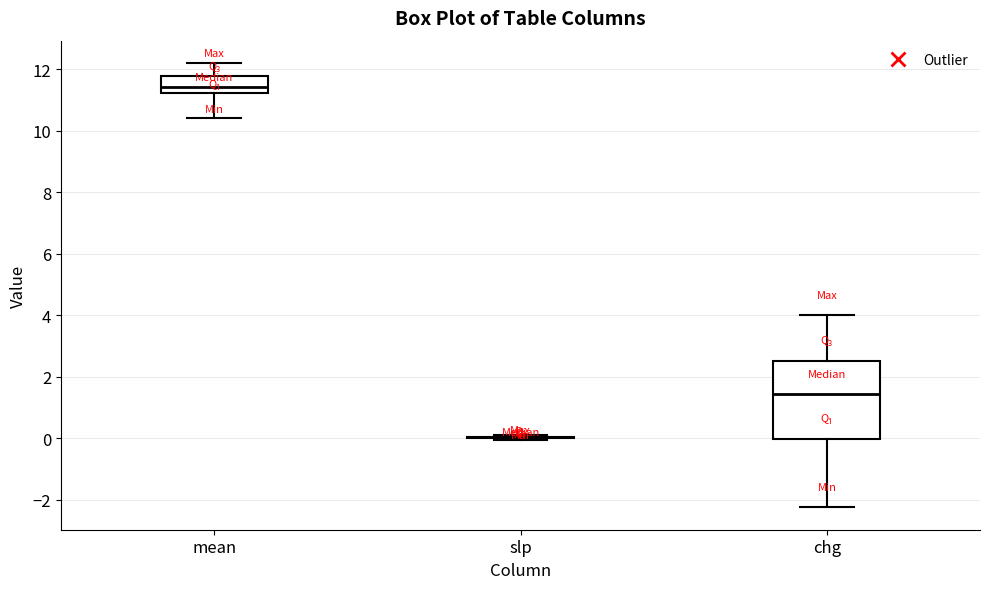

Reading left to right, read every box against the y-axis: the position of its median line, the range the box covers, and the ends of its whiskers. The values are not printed on the chart, so give them approximately, as read against the axis.

mean: median 11.4, box 11.2 to 11.8, whiskers 10.4 to 12.2
slp: box collapsed to a line at 0.0, whiskers 0.0 to 0.0
chg: median 1.4, box 0.0 to 2.6, whiskers -2.2 to 4.0